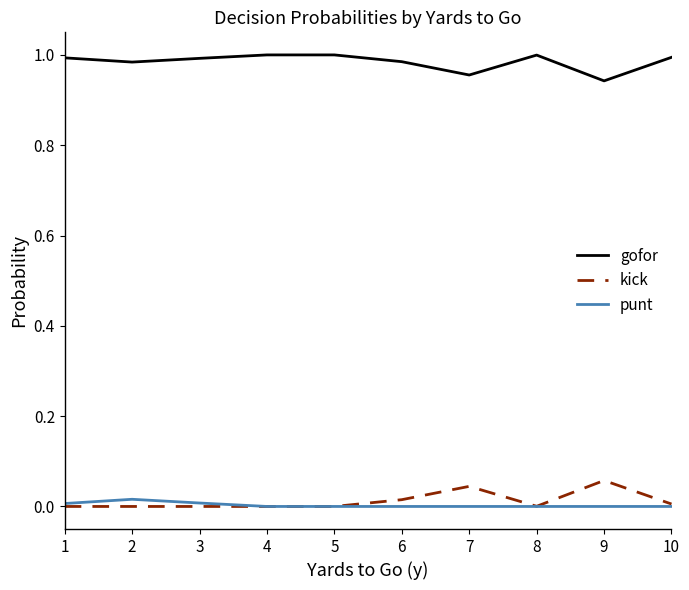

True or false: gofor and punt cross at least once.

False